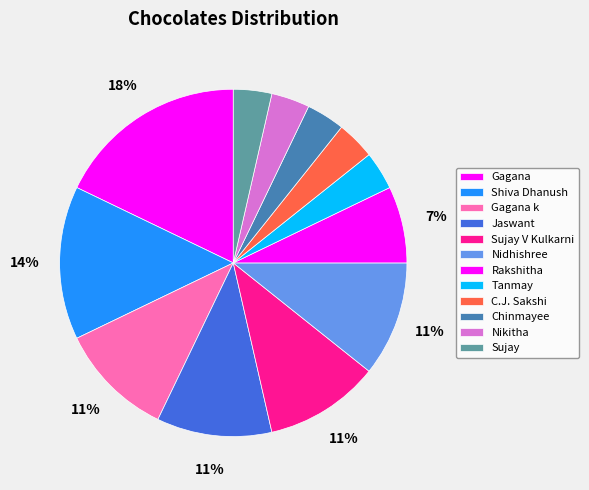

To the nearest percent, what portion does Gagana represent?

18%